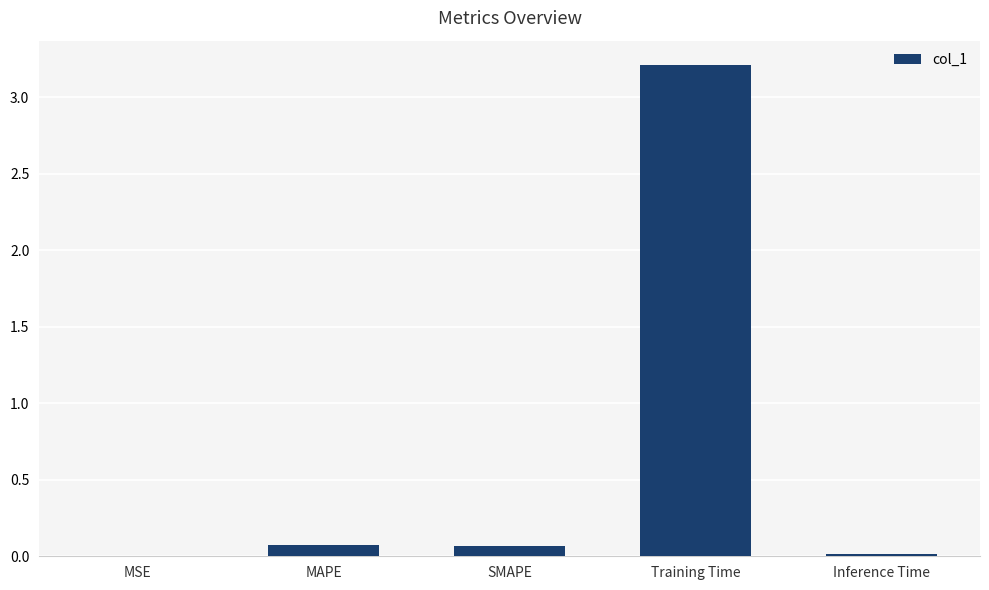

What is the greatest value displayed?

3.2